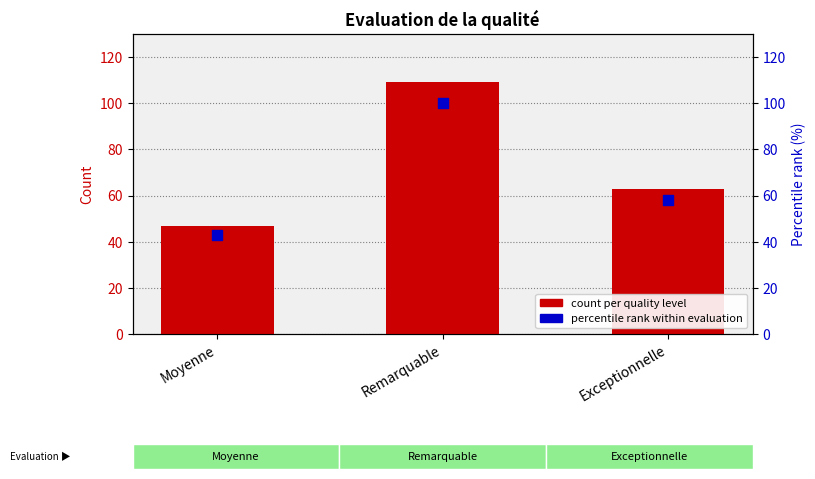

Which series contains the lowest Y value?

percentile rank within evaluation